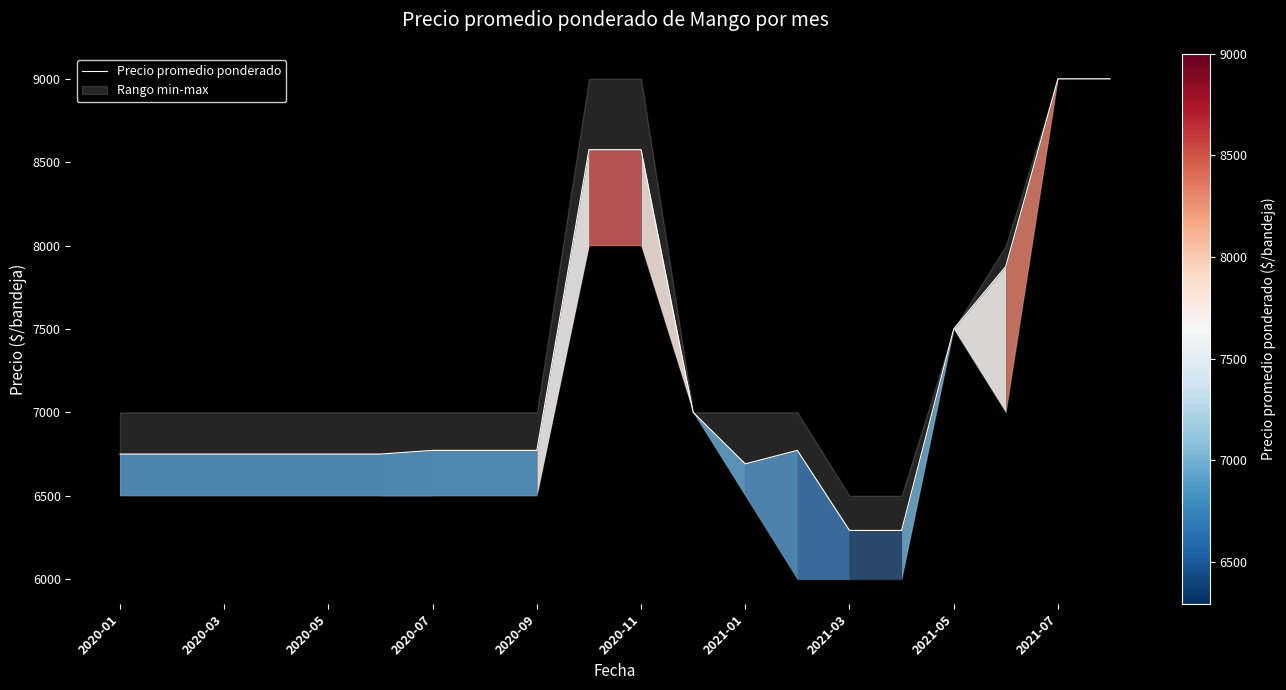

What is the highest value of the Precio promedio ponderado series?

9000